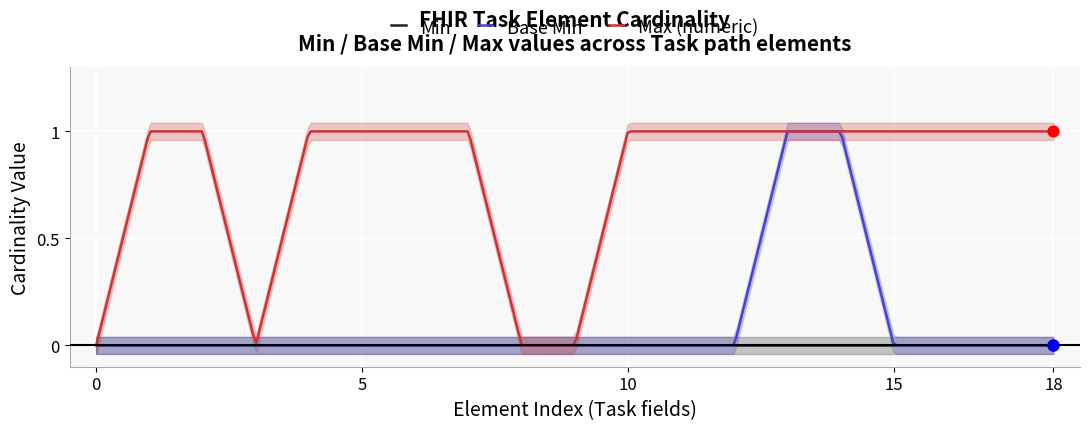

What is the total value across all series at Task.meta.source?

1